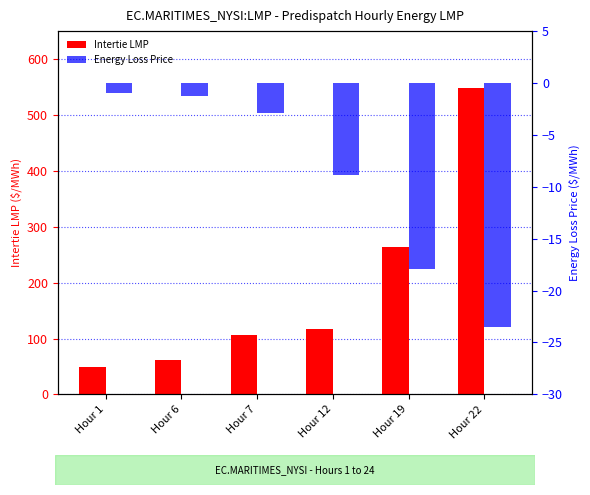

What is the total value across all series at Hour 6?

59.6